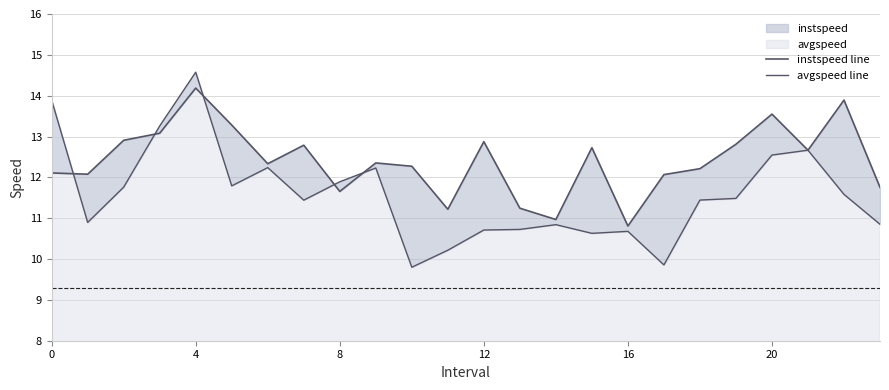

The avgspeed series shows 10.7 at 13. True or false?

True